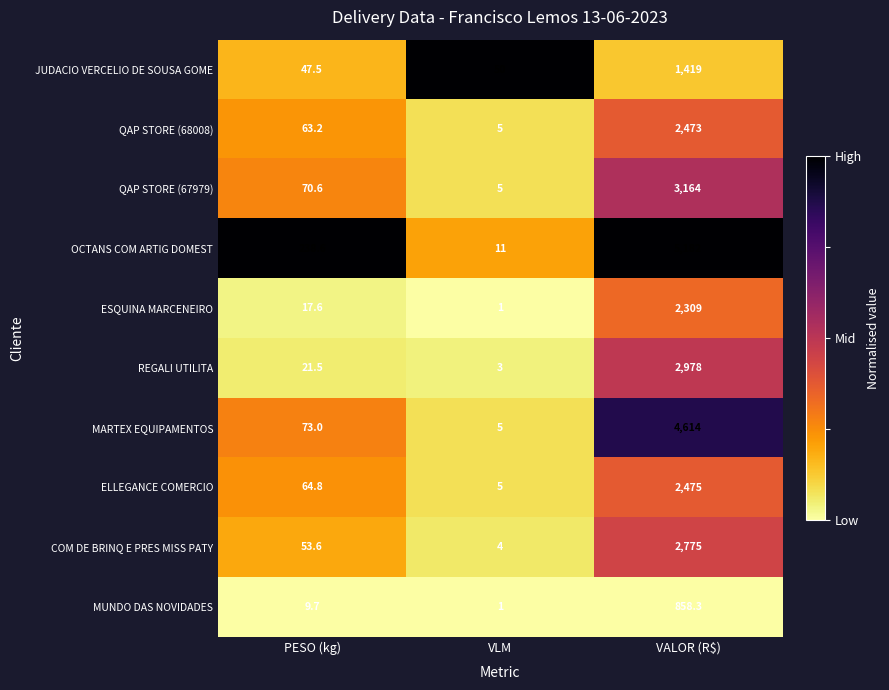

At which category is the sum across all series the highest?

VALOR (R$)